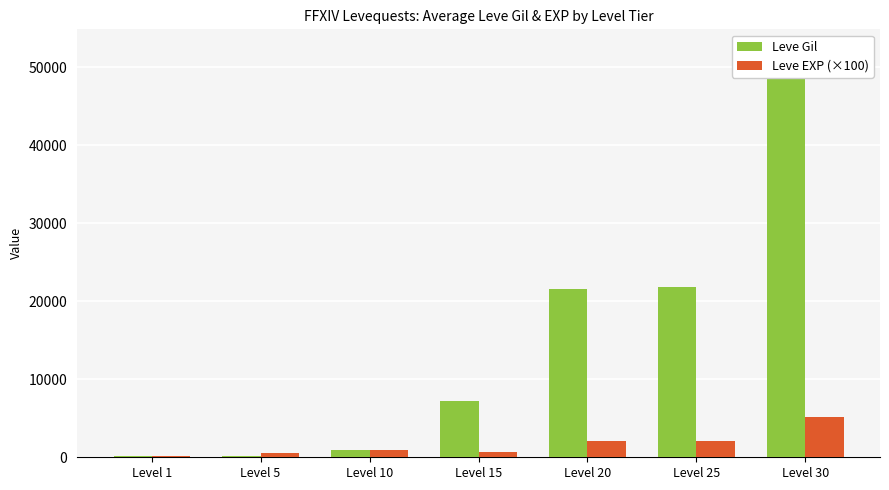

At which label does Leve Gil reach its minimum?

Level 1